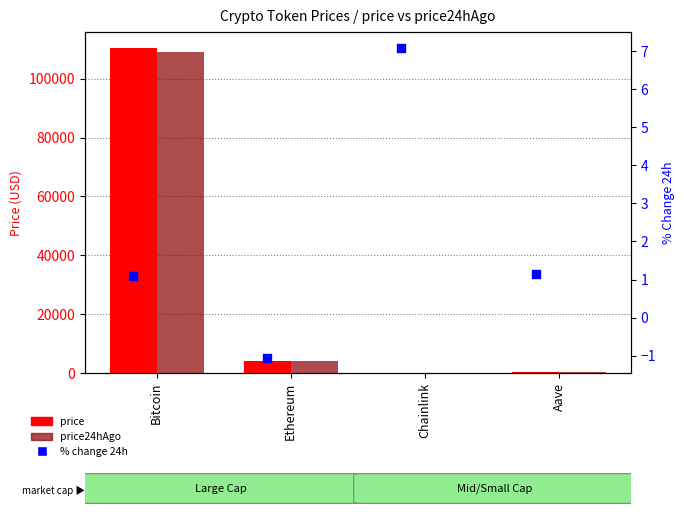

Which series has the largest total across all categories?

price